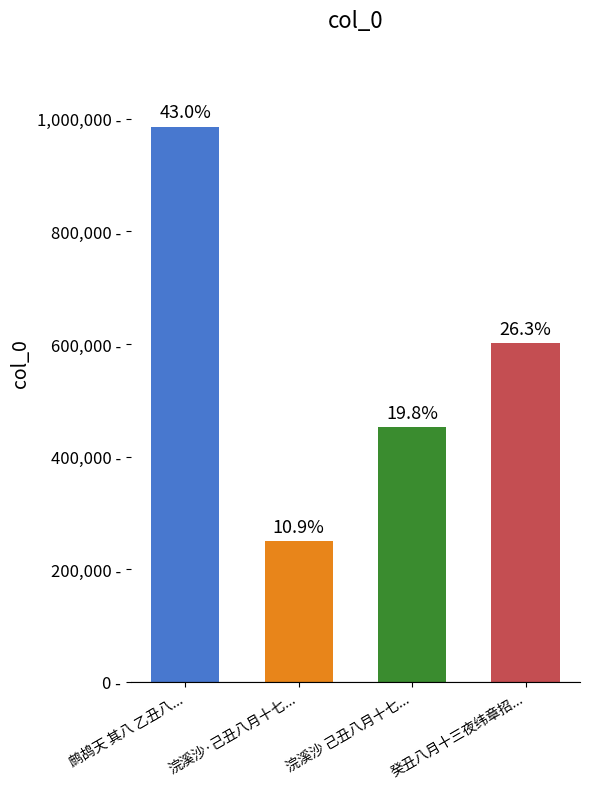

Is it true that the value at 鹧鸪天 其八 乙丑八... is 223104?

False